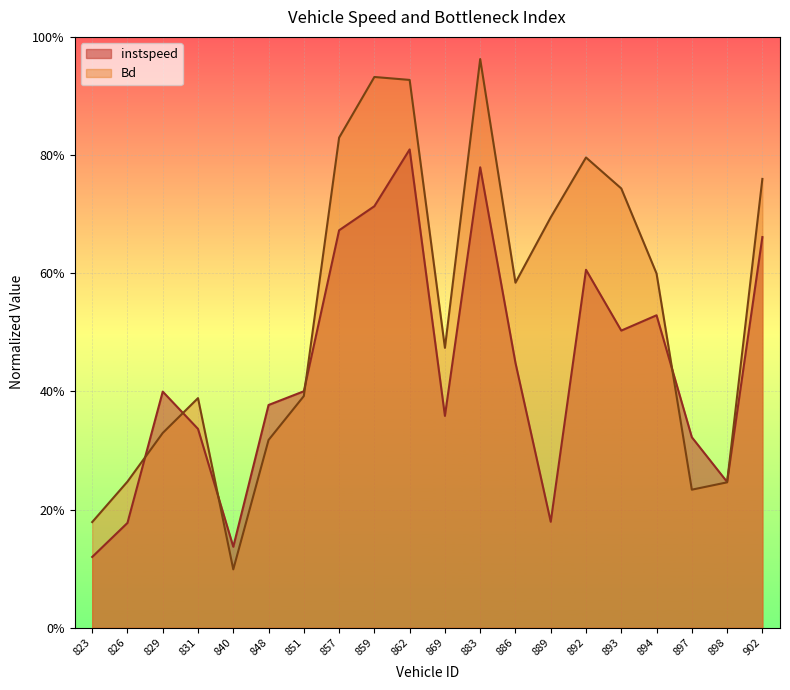

How many intersections are there between instspeed and Bd?

6